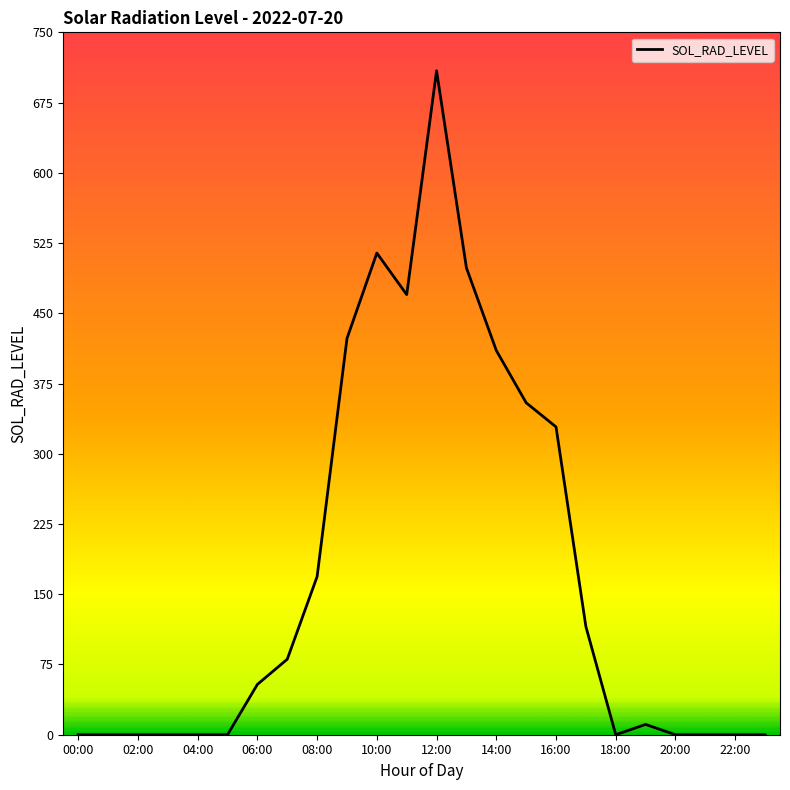

What is the greatest value displayed?

708.9